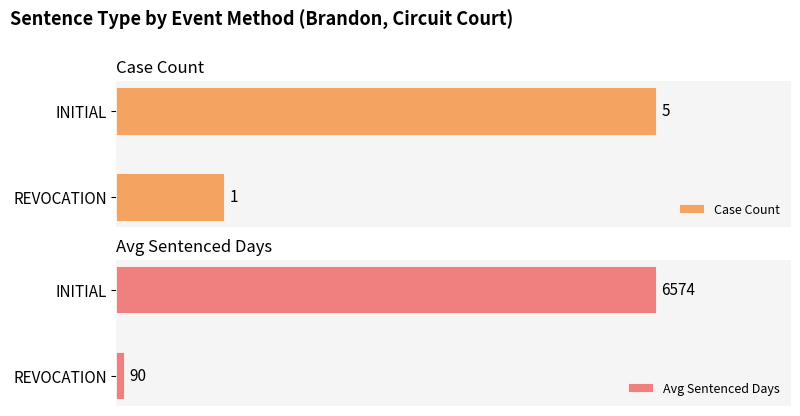

Does the chart contain stacked bars?

No